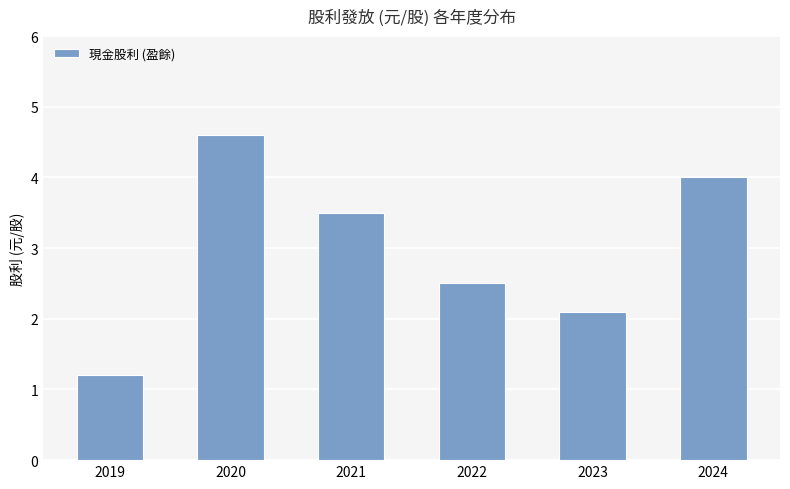

How many values are below 3?

3